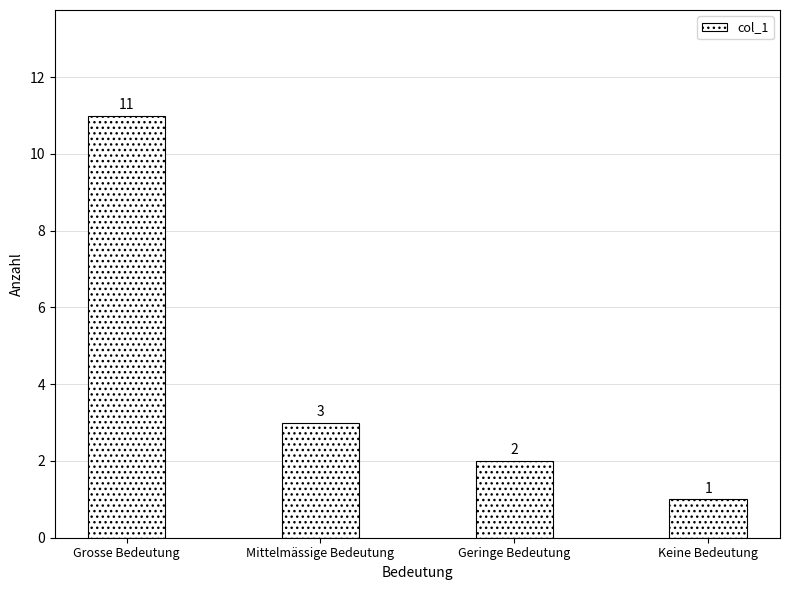

At which label is the value closest to 6?

Mittelmässige Bedeutung